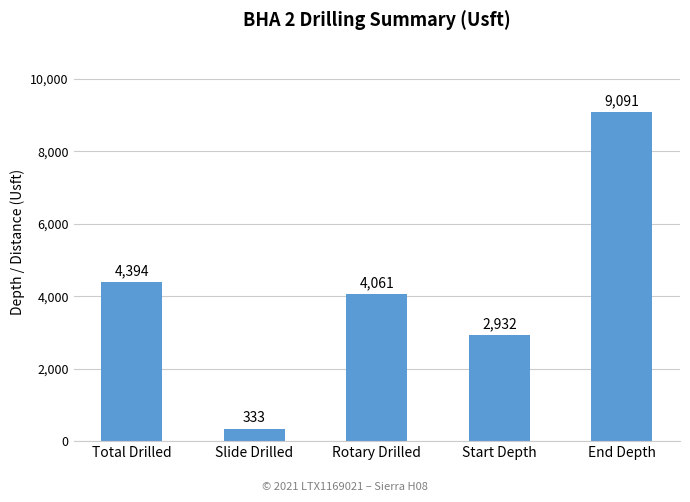

Is it true that the value at Total Drilled is 4394?

True